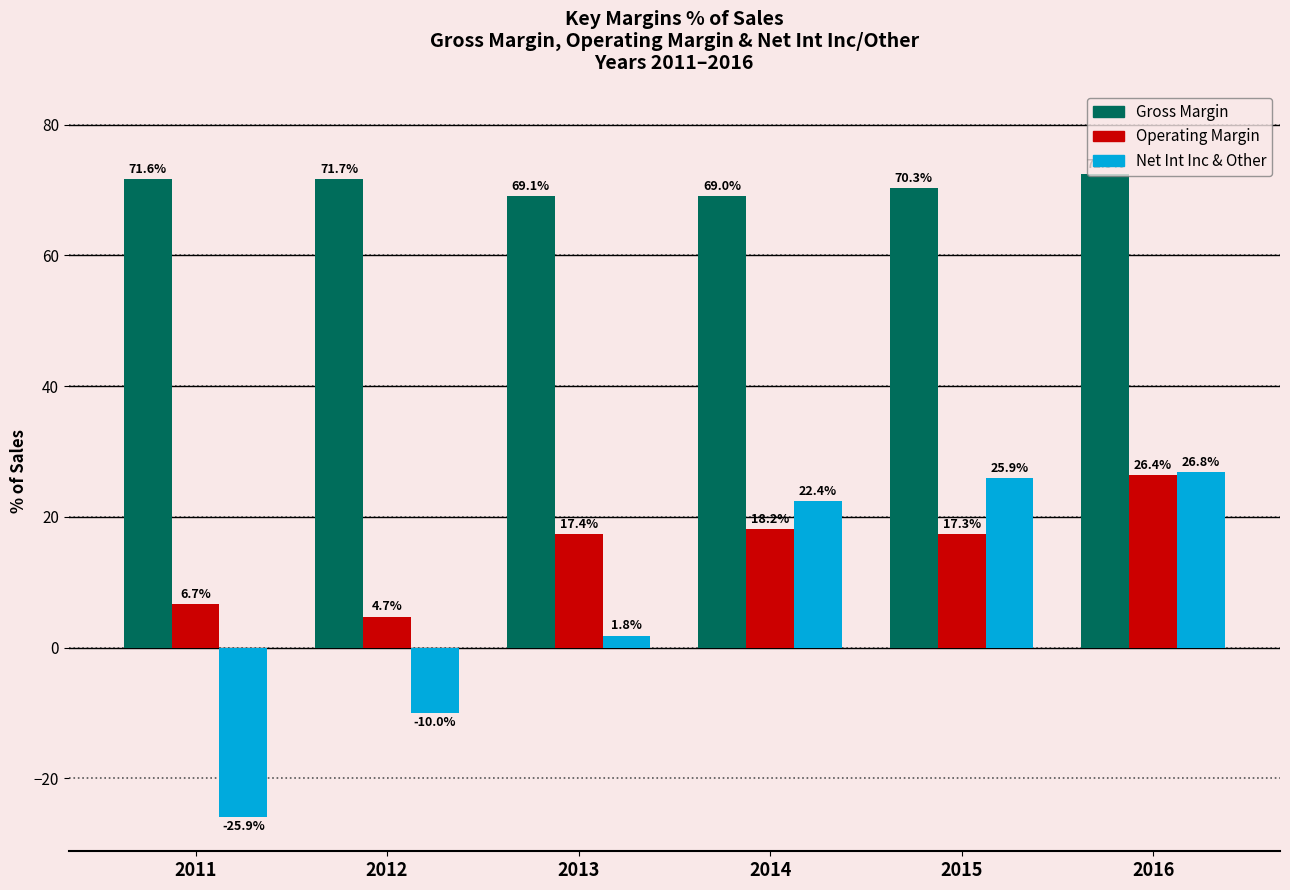

At which label is Net Int Inc & Other closest to 0?

2013